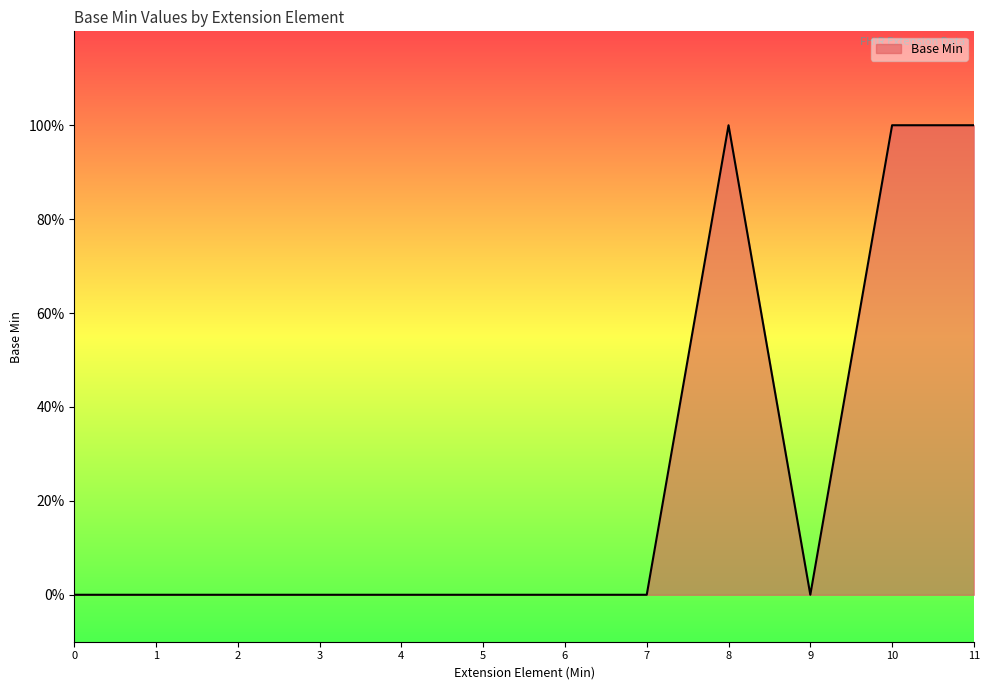

How many values are above zero?

3